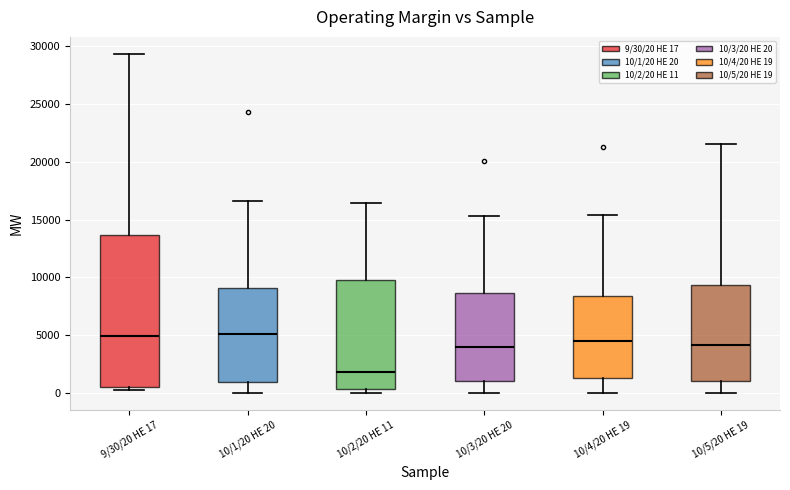

Reading left to right, transcribe this box plot: for each box, give where its median line is, the range the box spans, and where its two whiskers end, as read against the y-axis. The values are not printed on the chart, so give them approximately, as read against the axis.

9/30/20 HE 17: median 5000, box 500 to 13500, whiskers 0 to 29500
10/1/20 HE 20: median 5000, box 1000 to 9000, whiskers 0 to 16500
10/2/20 HE 11: median 2000, box 500 to 10000, whiskers 0 to 16500
10/3/20 HE 20: median 4000, box 1000 to 8500, whiskers 0 to 15500
10/4/20 HE 19: median 4500, box 1500 to 8500, whiskers 0 to 15500
10/5/20 HE 19: median 4000, box 1000 to 9500, whiskers 0 to 21500